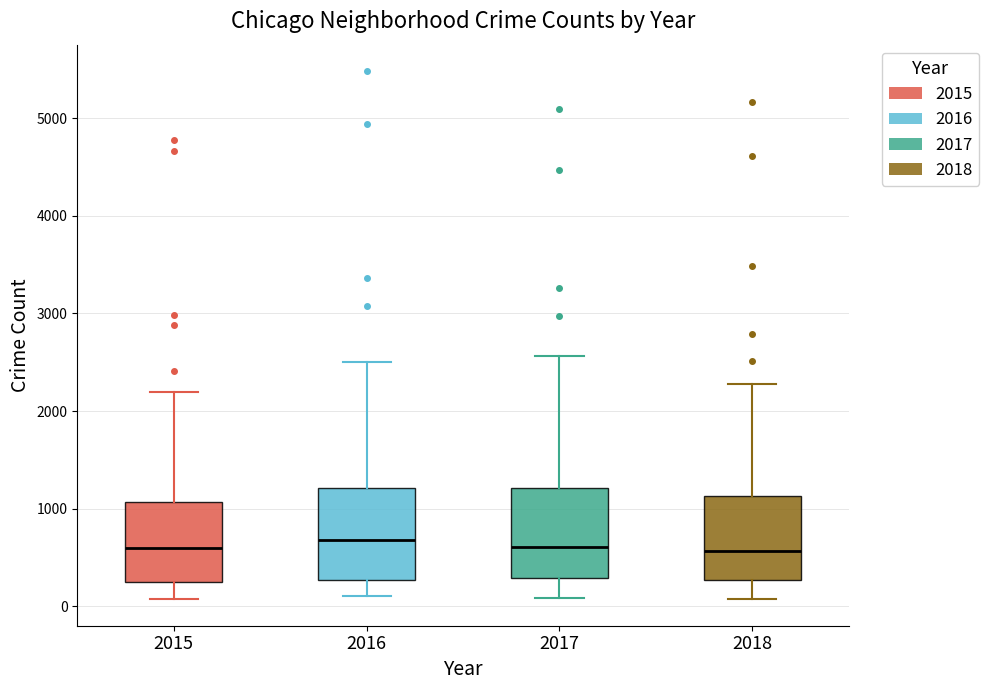

Reading left to right, read every box against the y-axis: the position of its median line, the range the box covers, and the ends of its whiskers. The values are not printed on the chart, so give them approximately, as read against the axis.

2015: median 600, box 300 to 1100, whiskers 100 to 2200
2016: median 700, box 300 to 1200, whiskers 100 to 2500
2017: median 600, box 300 to 1200, whiskers 100 to 2600
2018: median 600, box 300 to 1100, whiskers 100 to 2300